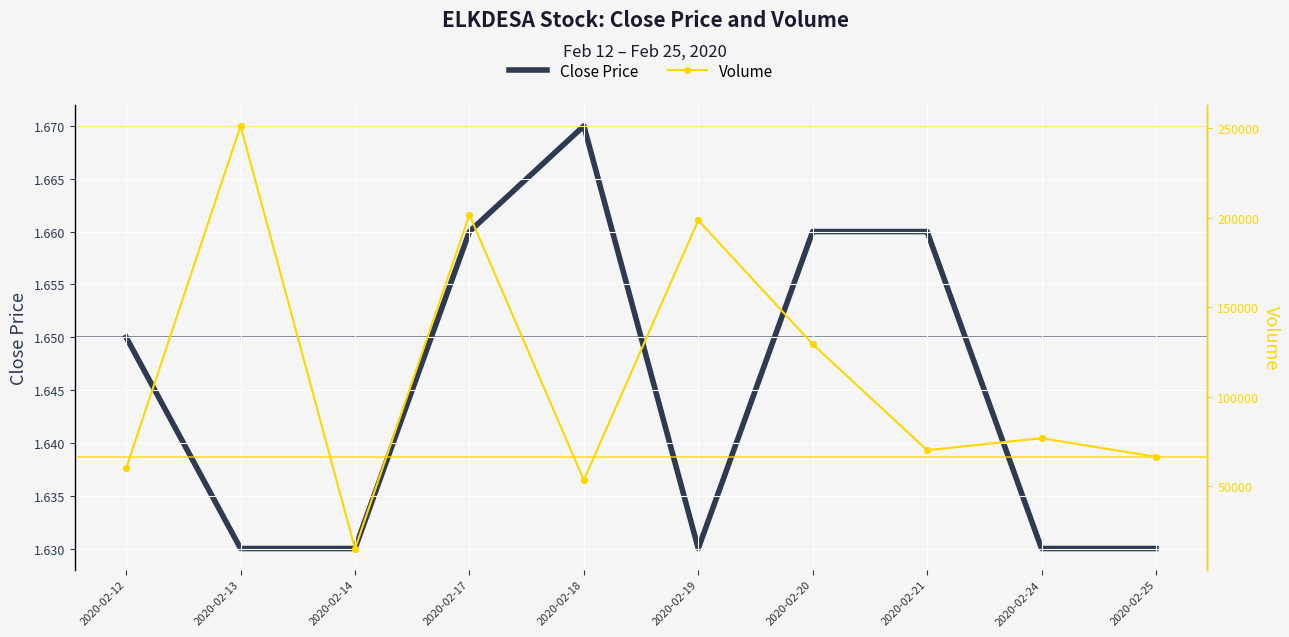

What is the total value across all series at 2020-02-20?

129401.7